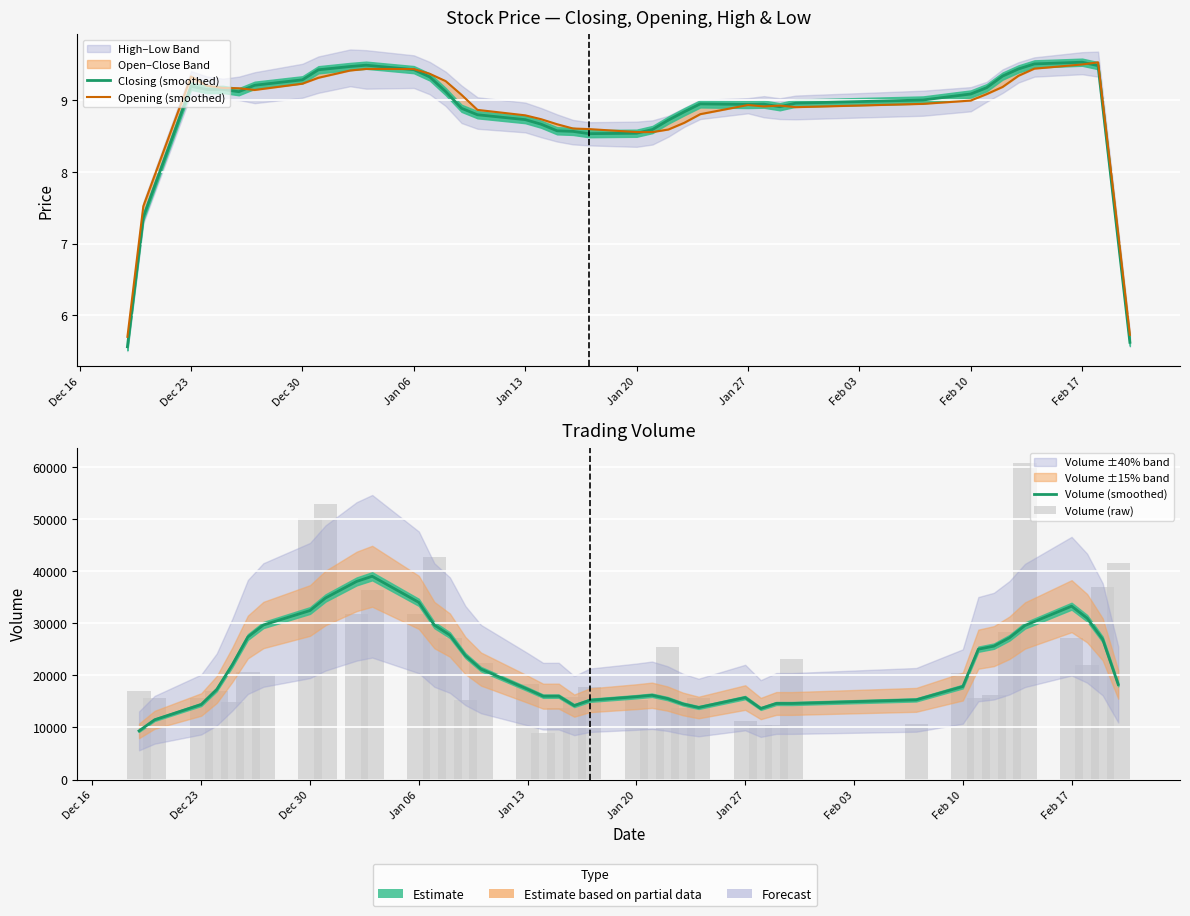

How many values in the Volume (smoothed) series are below 18256?

20